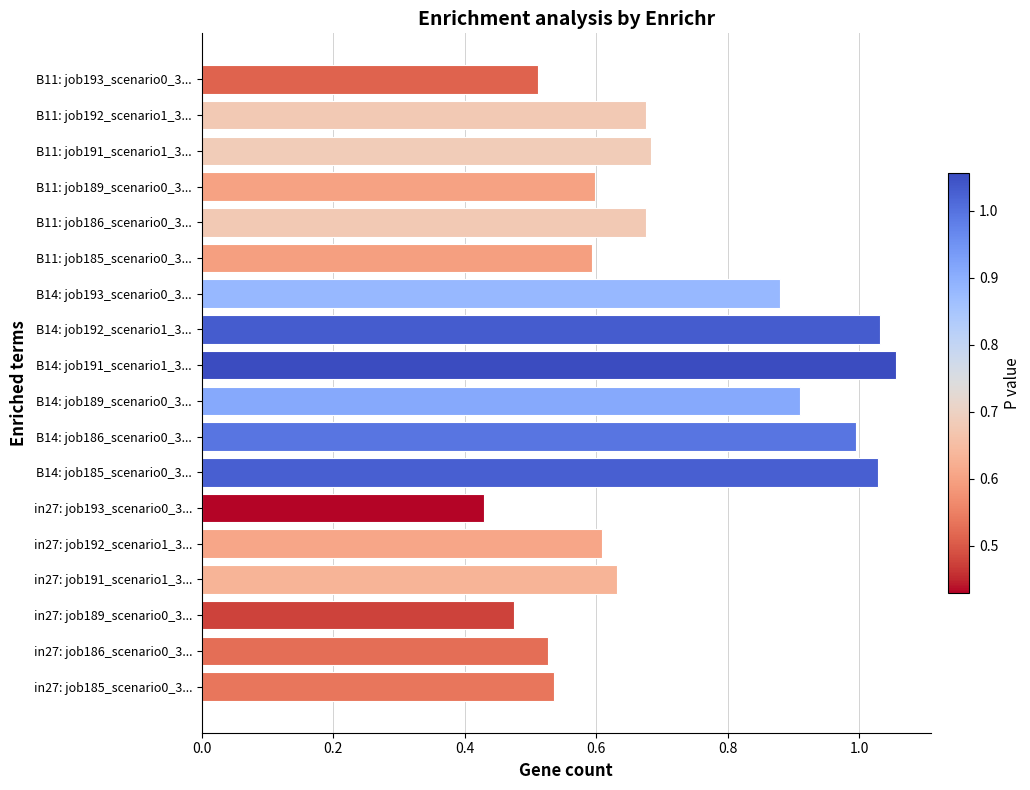

The value at B11: job192_scenario1_3... is 1.2. True or false?

False